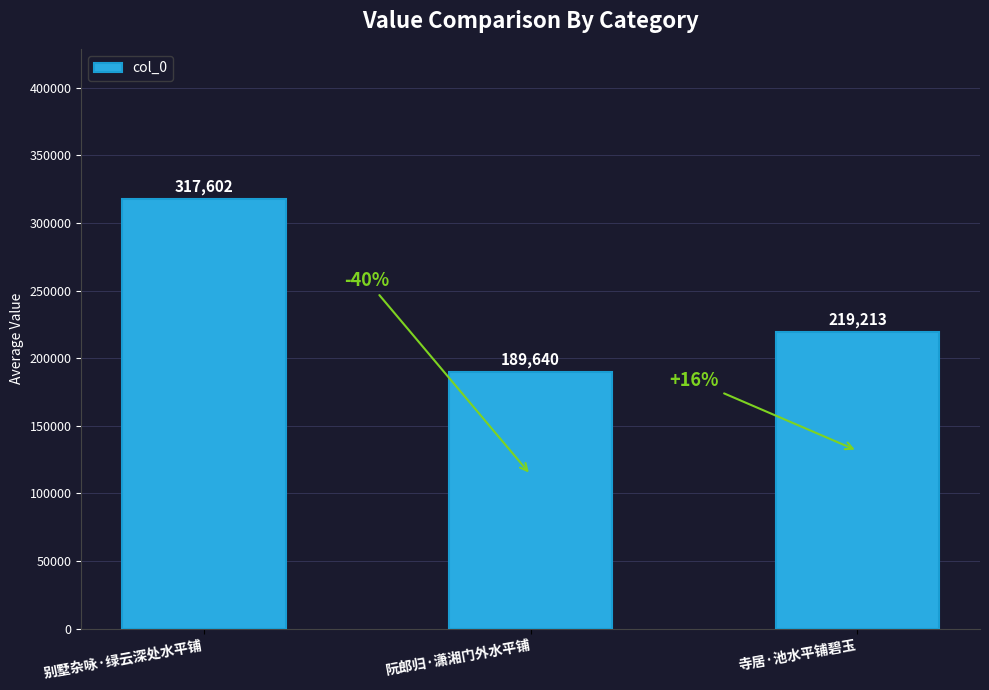

What is the difference between the maximum and minimum values?

127962